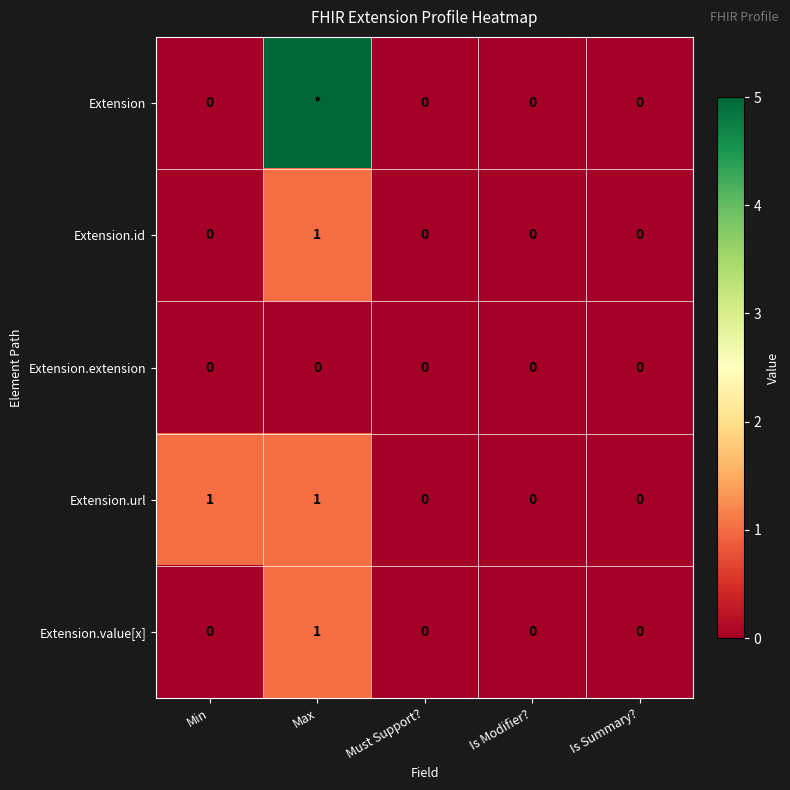

What is the sum of the Extension.url values at Is Modifier? and Max?

1